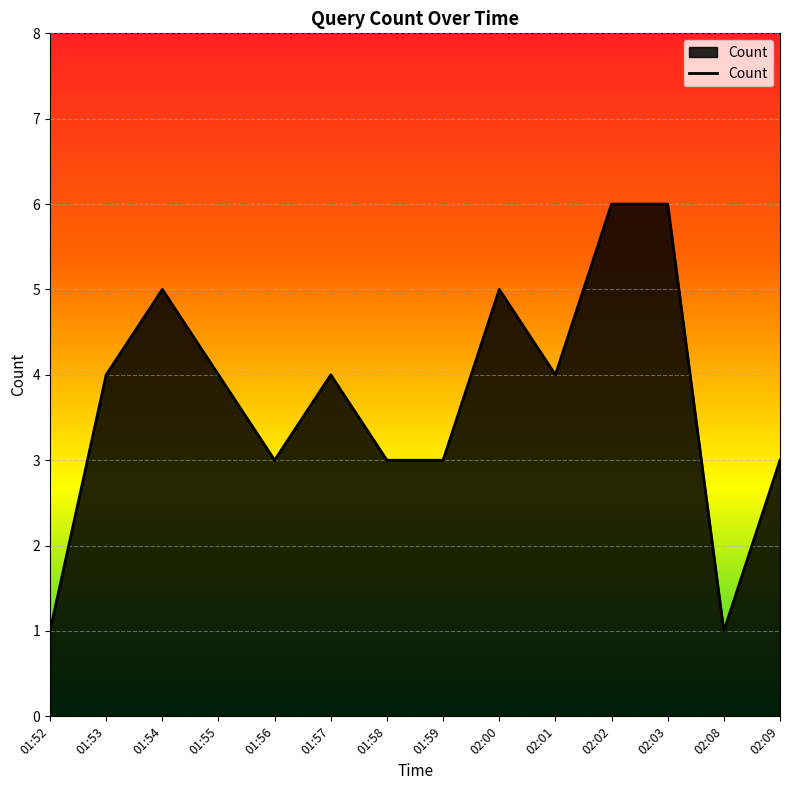

What is the change in value from 01:56 to 02:01?

+1